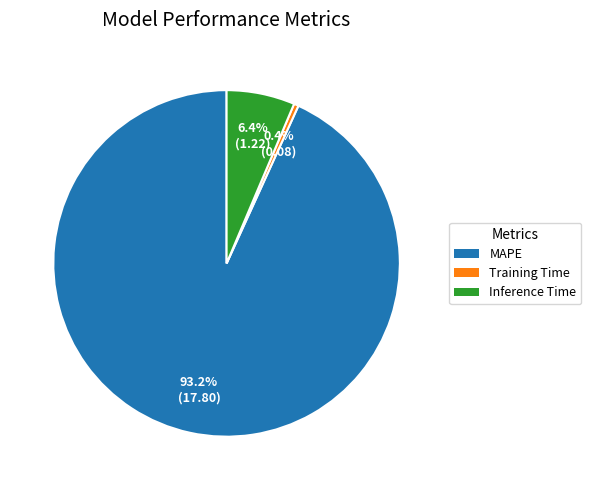

To the nearest percent, what portion does MAPE represent?

93%